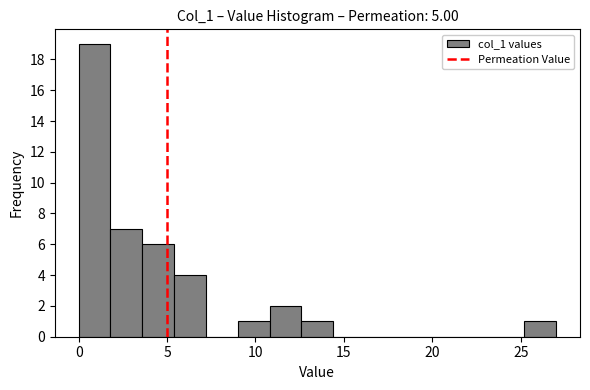

Around what value on the x-axis is the tallest bar? Give the approximate position of its centre, as read against the axis.

1.0